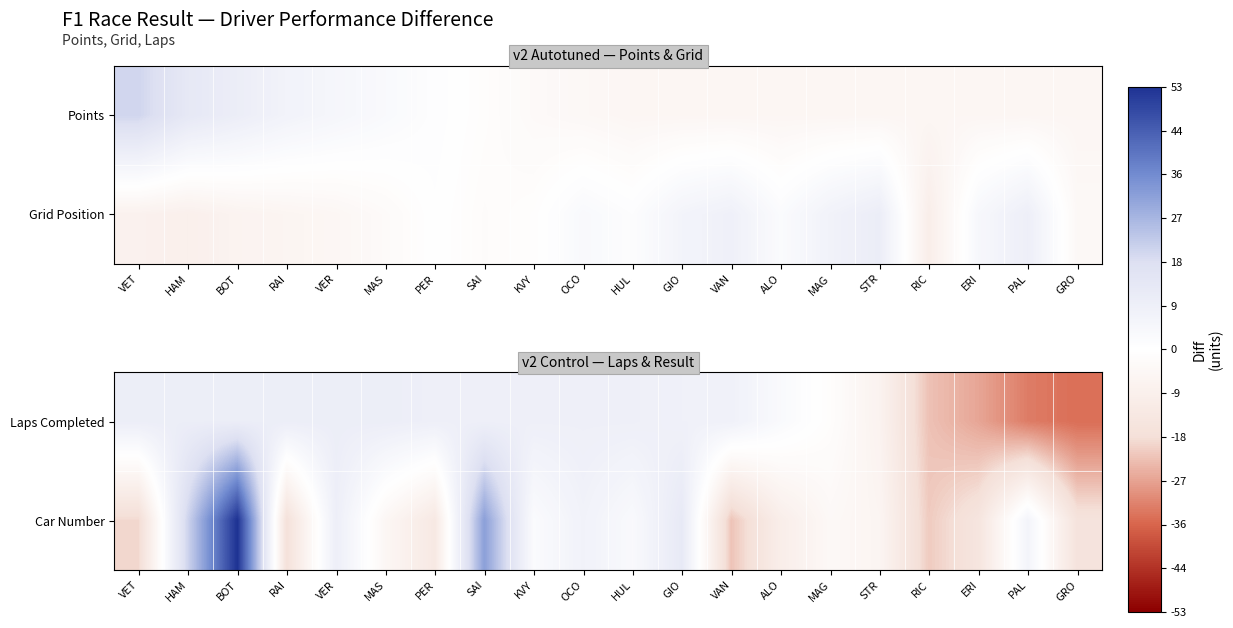

True or false: Laps Completed has a value of 14.9 at HUL.

False